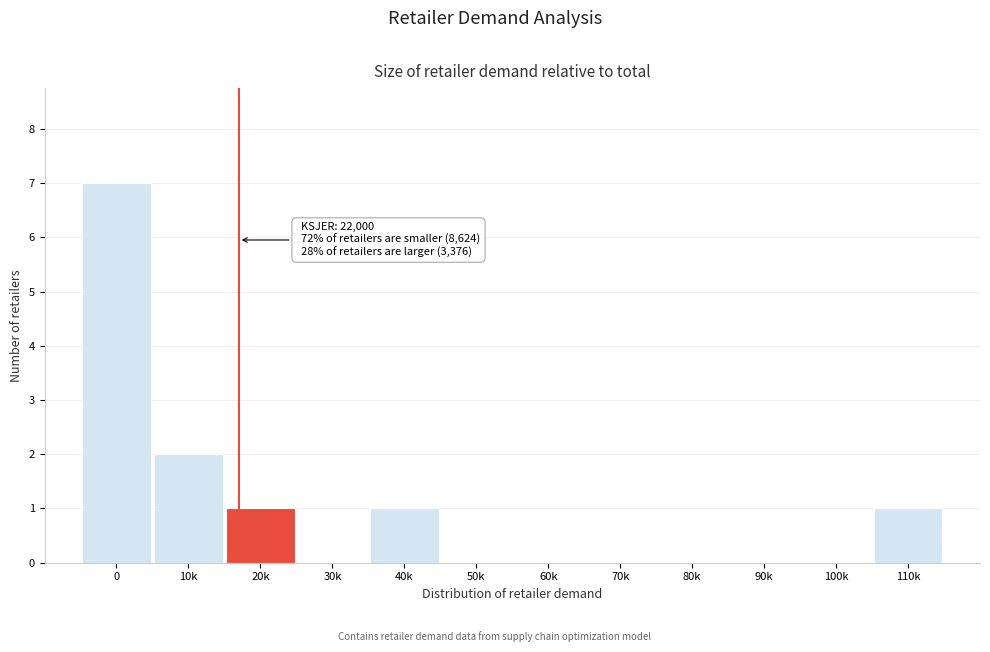

Reading left to right, transcribe all the data shown in this chart.

0=7	10k=2	20k=1	30k=0	40k=1	50k=0	60k=0	70k=0	80k=0	90k=0	100k=0	110k=1